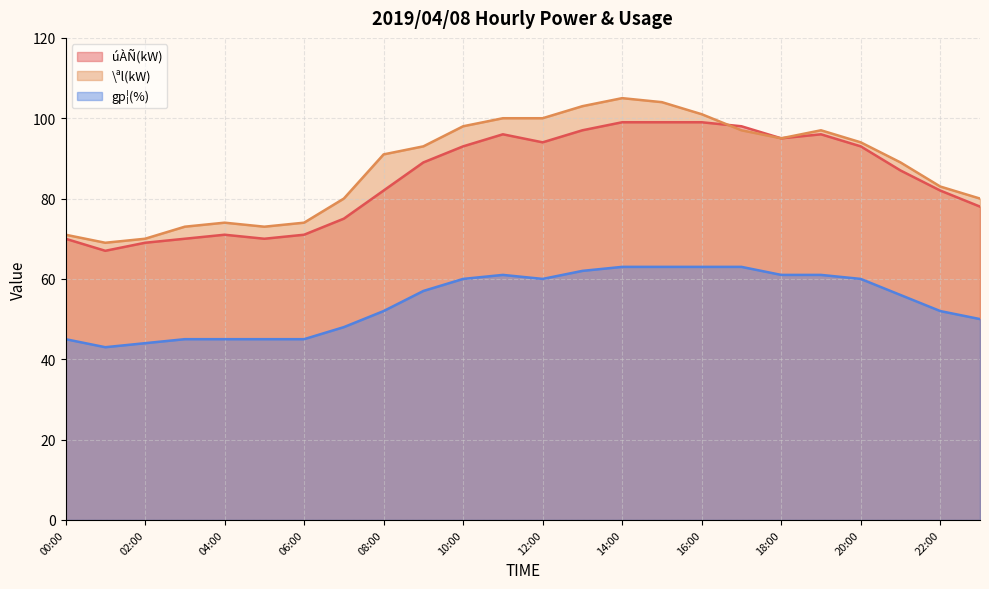

In \ªl(kW), how many points are lower than both neighbors (excluding endpoints)?

3